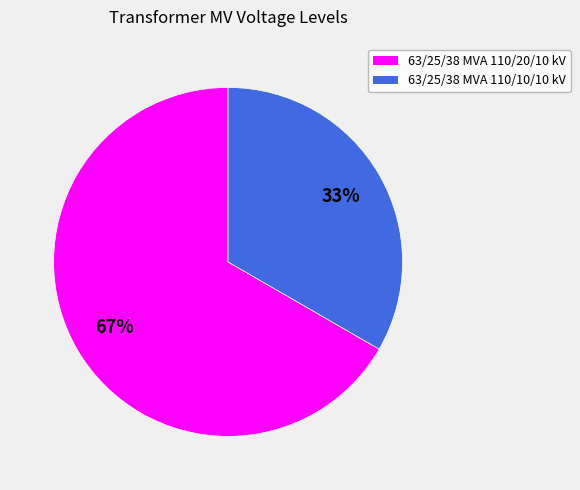

Which has a higher value, 63/25/38 MVA 110/20/10 kV or 63/25/38 MVA 110/10/10 kV?

63/25/38 MVA 110/20/10 kV